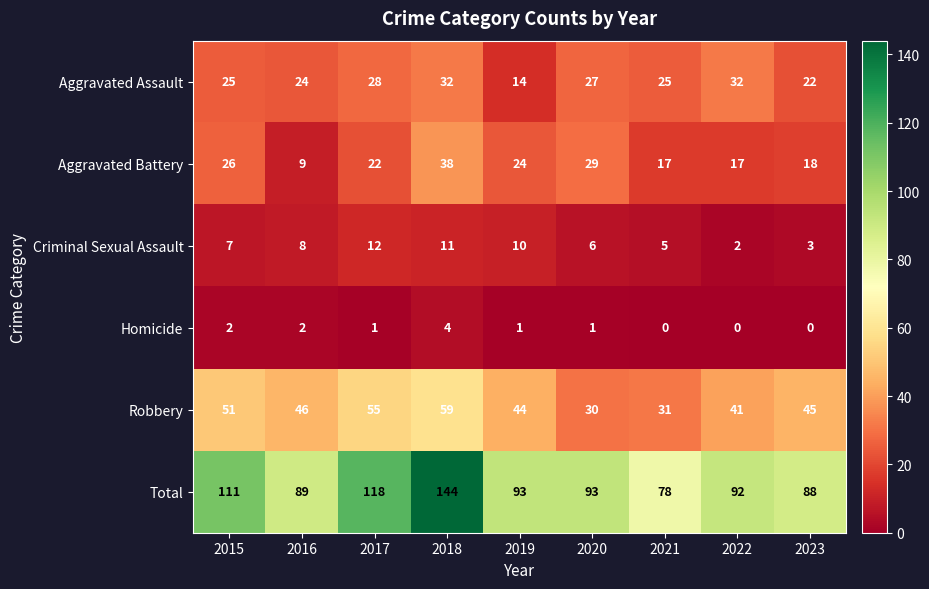

At which label is Aggravated Battery closest to 23?

2017